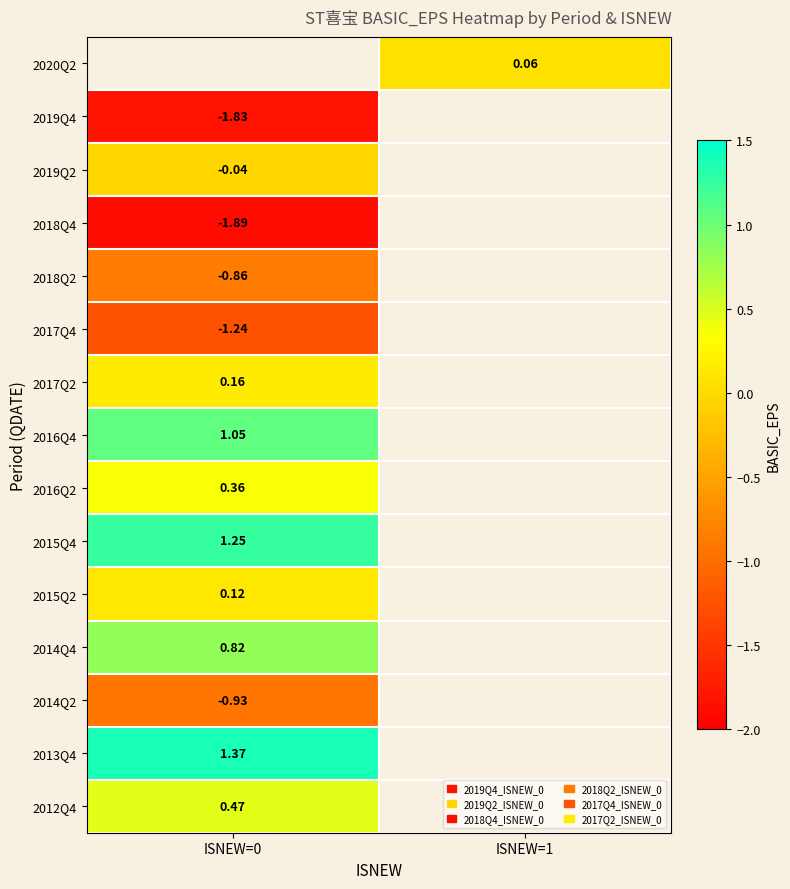

Is the value of 2013Q4 at ISNEW=0 greater than the value of 2020Q2 at ISNEW=1?

Yes